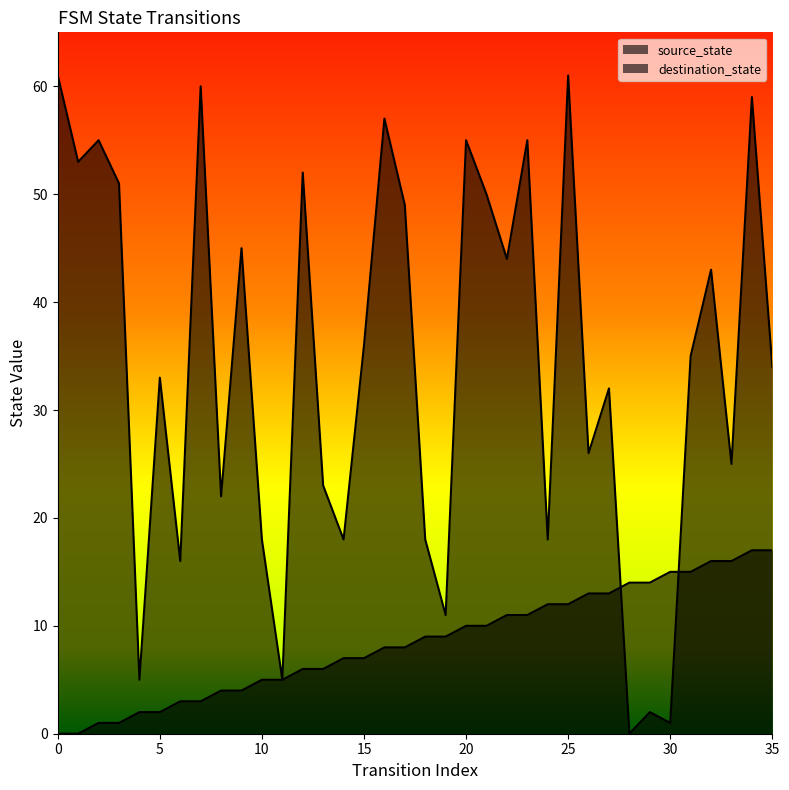

Which series reaches the maximum Y coordinate?

destination_state